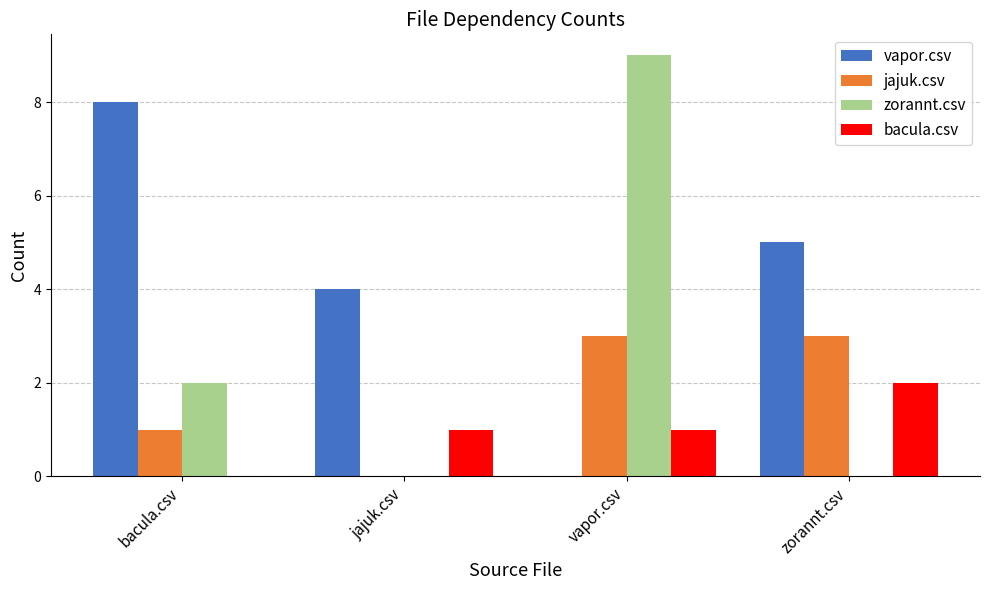

Reading left to right, transcribe all the data shown in this chart.

vapor.csv: bacula.csv=8	jajuk.csv=4	vapor.csv=0	zorannt.csv=5
jajuk.csv: bacula.csv=1	jajuk.csv=0	vapor.csv=3	zorannt.csv=3
zorannt.csv: bacula.csv=2	jajuk.csv=0	vapor.csv=9	zorannt.csv=0
bacula.csv: bacula.csv=0	jajuk.csv=1	vapor.csv=1	zorannt.csv=2